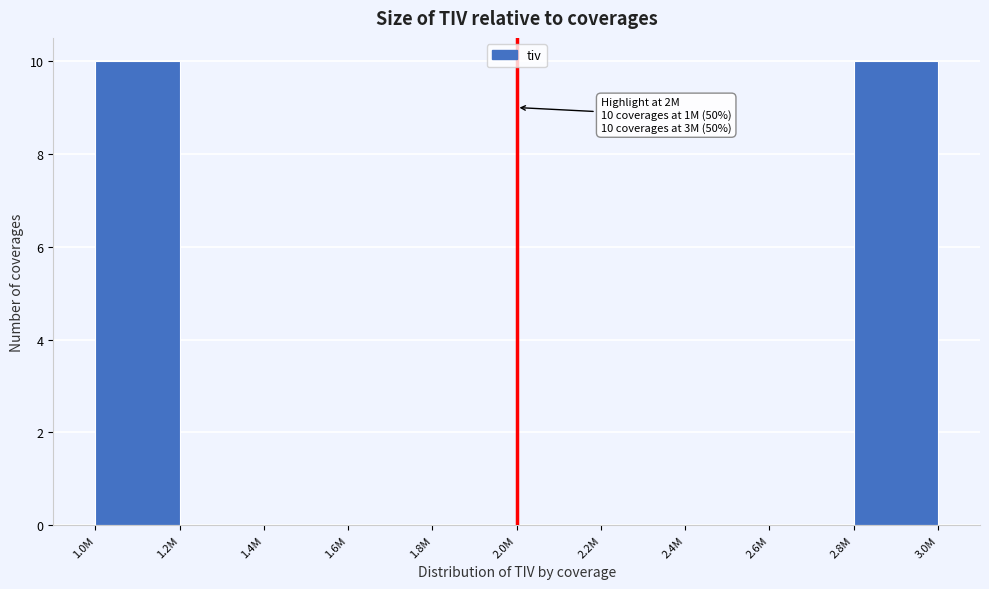

Reading right to left, list all the values displayed in this chart.

2.8M=10	2.6M=0	2.4M=0	2.2M=0	2.0M=0	1.8M=0	1.6M=0	1.4M=0	1.2M=0	1.0M=10